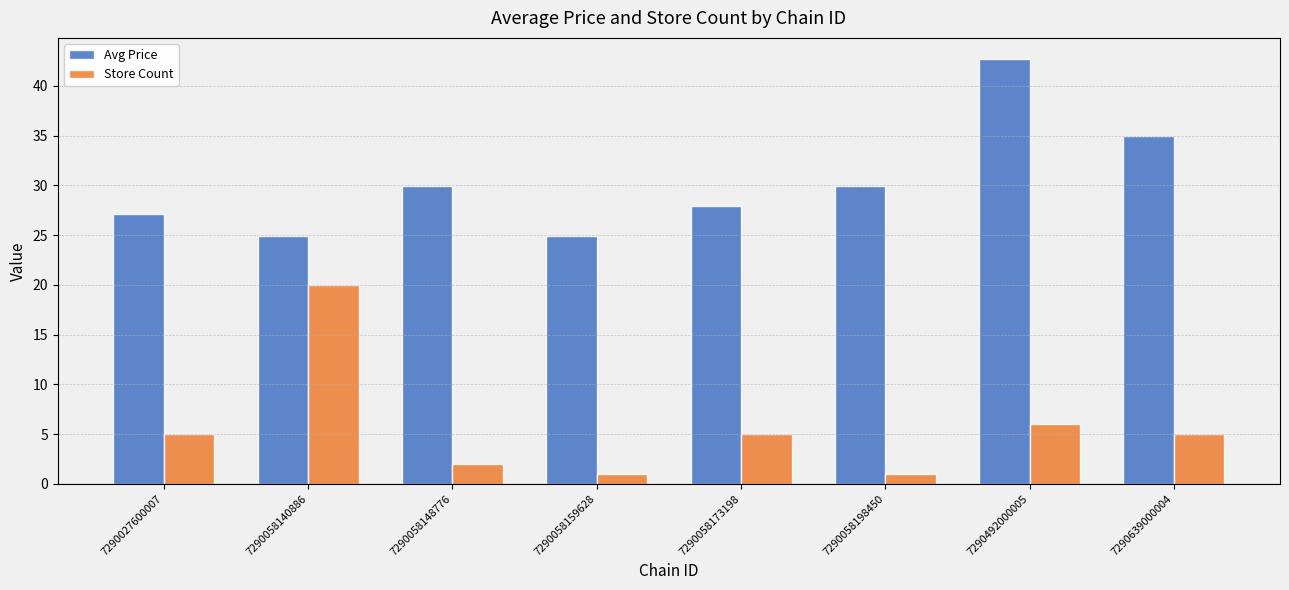

How many values in the Avg Price series are below 29?

4